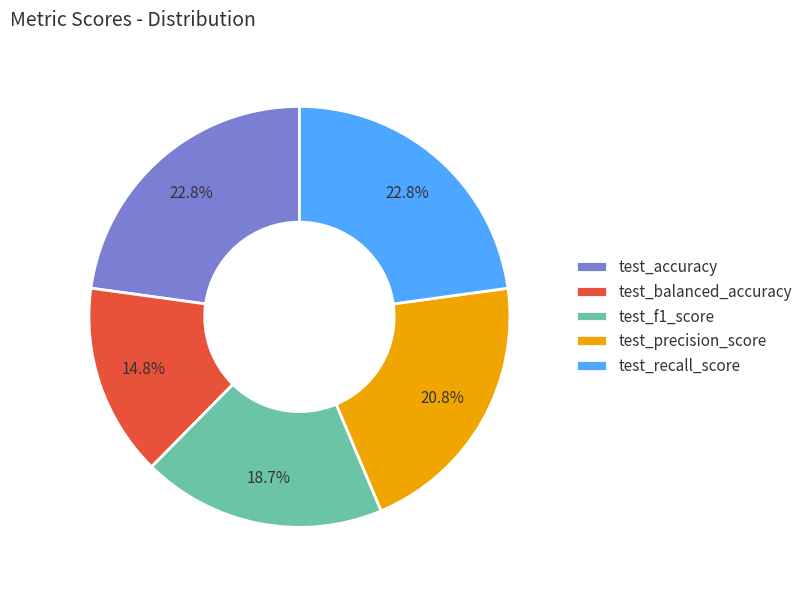

Which slice is the smallest?

test_balanced_accuracy